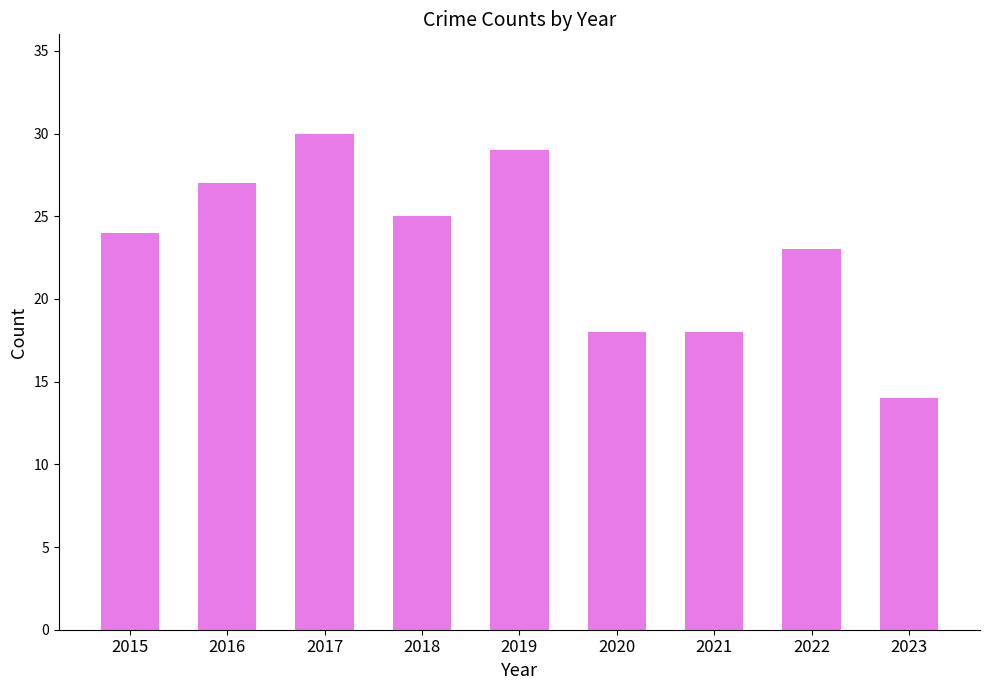

Which has a higher value, 2016 or 2015?

2016